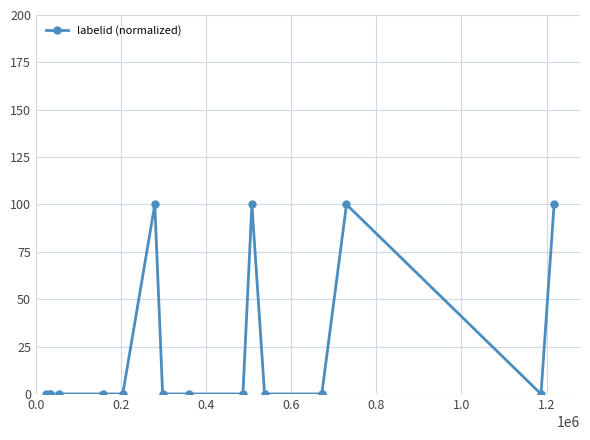

What is the difference between the maximum and second lowest values?

100